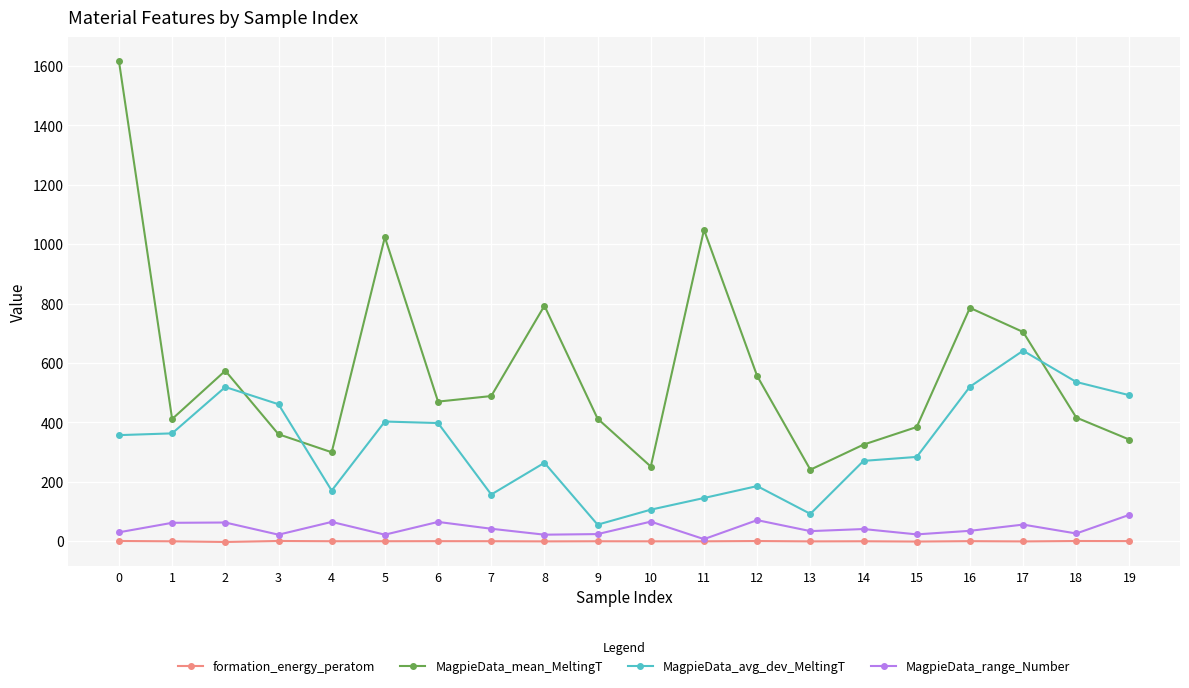

Which series has the largest range (max minus min)?

MagpieData_mean_MeltingT